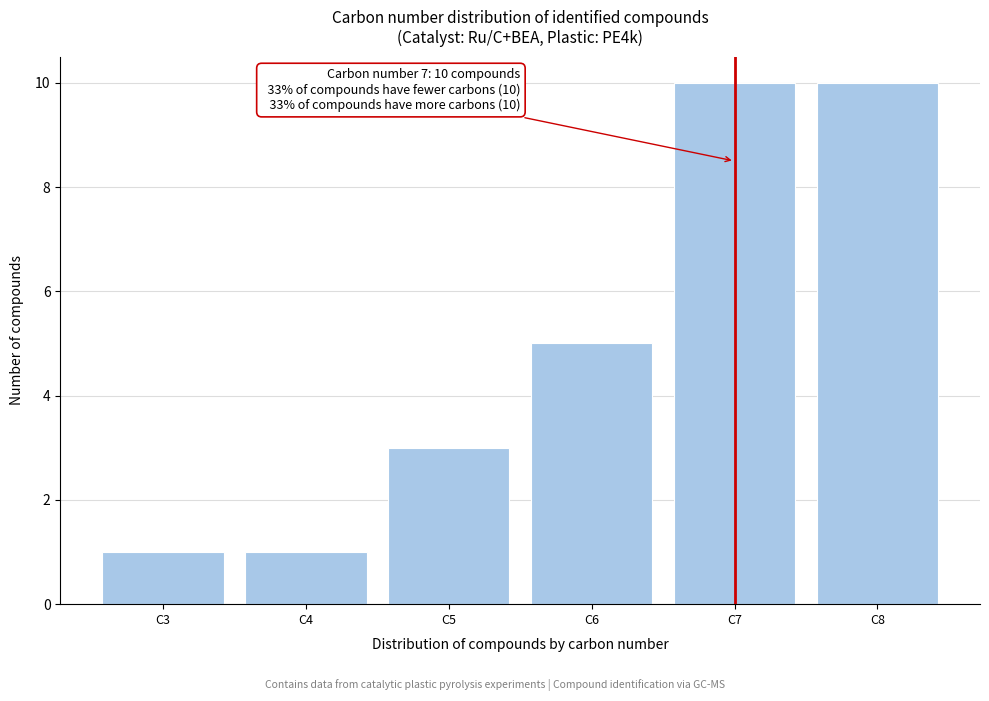

Reading left to right, transcribe all the data shown in this chart.

1	1	3	5	10	10